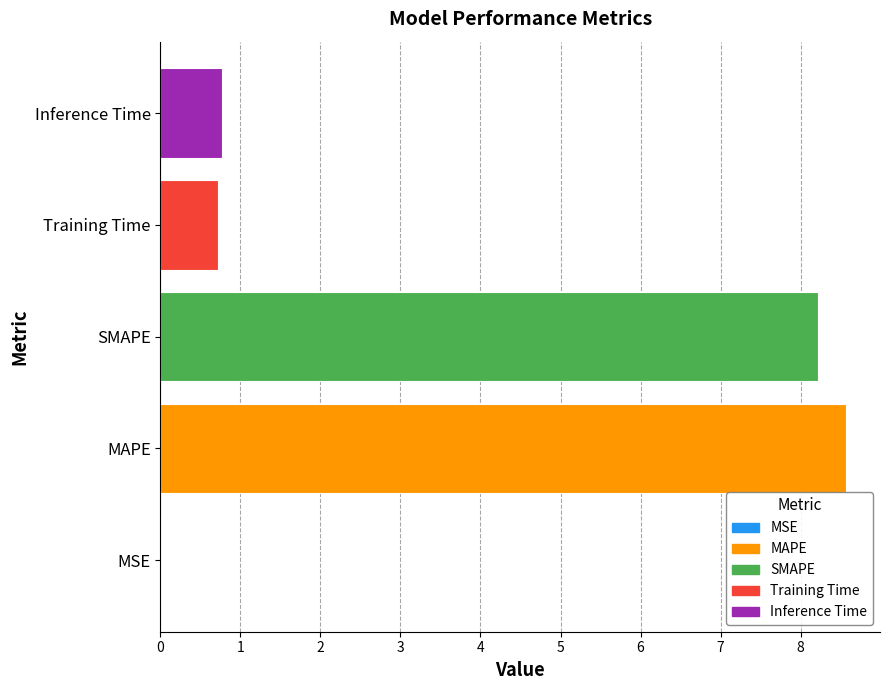

The chart shows a value of 0.8 at Inference Time. True or false?

True